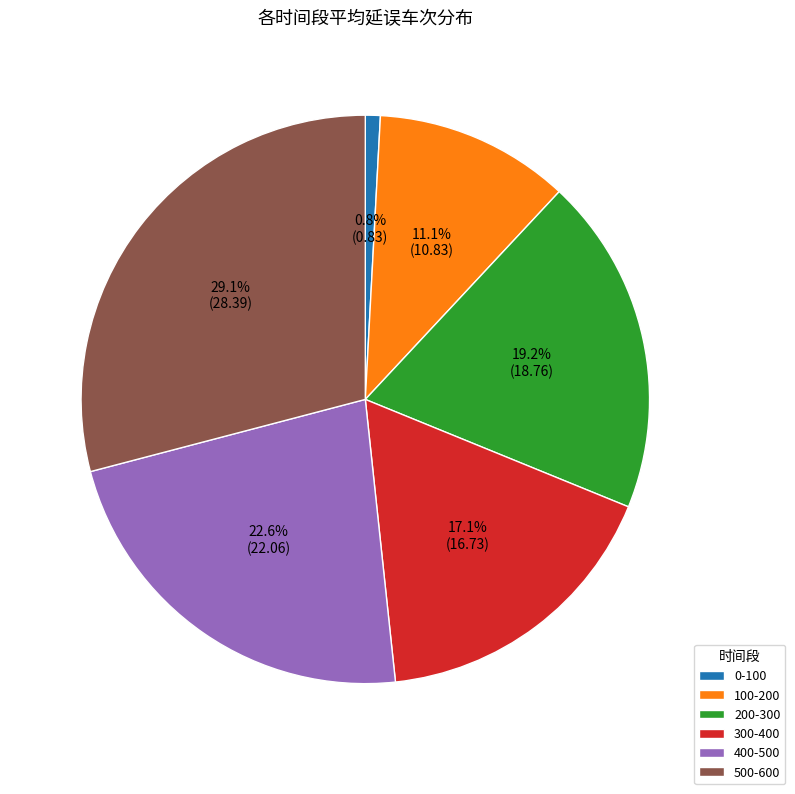

How many segments does this pie chart have?

6